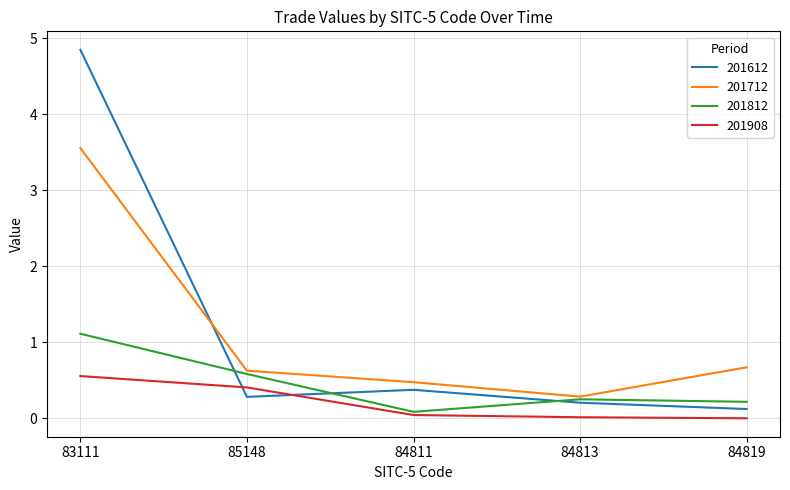

How many lines are shown in the chart?

4